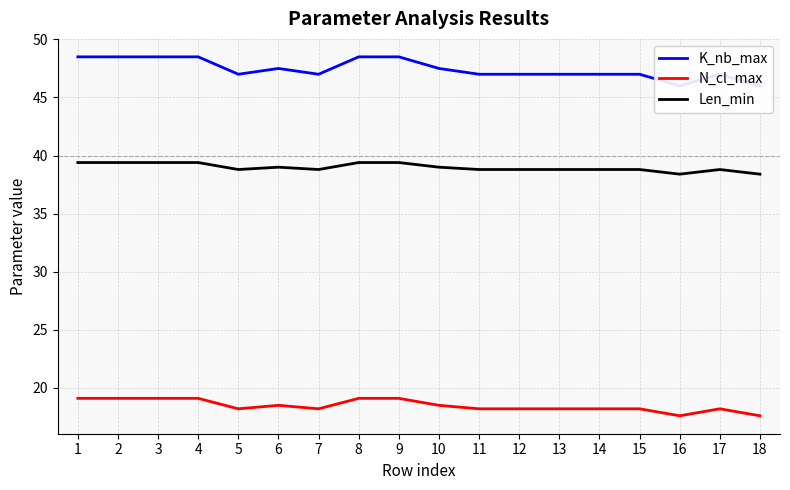

Rank the series by their maximum value, from highest to lowest.

K_nb_max, Len_min, N_cl_max